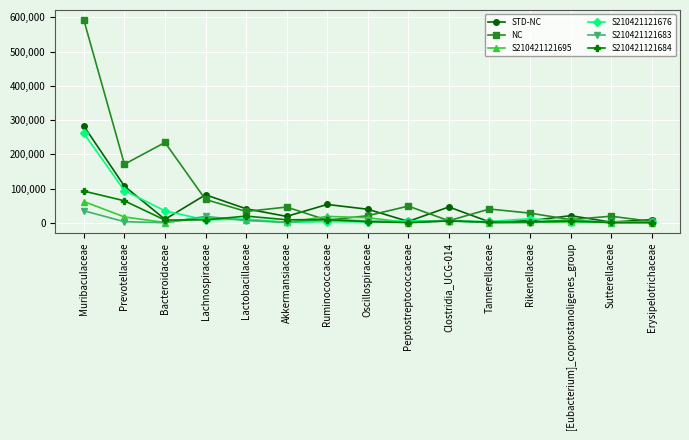

True or false: NC has a value of 234542 at Bacteroidaceae.

True